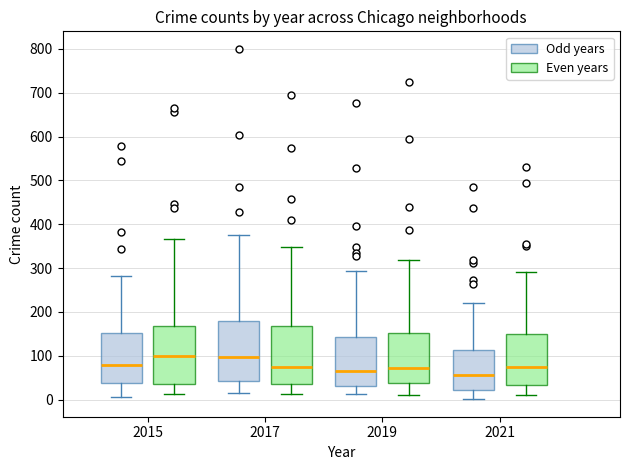

Reading left to right, read every box against the y-axis: the position of its median line, the range the box covers, and the ends of its whiskers. The values are not printed on the chart, so give them approximately, as read against the axis.

2015 (Odd years): median 80, box 40 to 150, whiskers 10 to 280
2015 (Even years): median 100, box 40 to 170, whiskers 10 to 370
2017 (Odd years): median 100, box 40 to 180, whiskers 20 to 380
2017 (Even years): median 70, box 40 to 170, whiskers 10 to 350
2019 (Odd years): median 70, box 30 to 140, whiskers 10 to 290
2019 (Even years): median 70, box 40 to 150, whiskers 10 to 320
2021 (Odd years): median 60, box 20 to 110, whiskers 0 to 220
2021 (Even years): median 70, box 30 to 150, whiskers 10 to 290